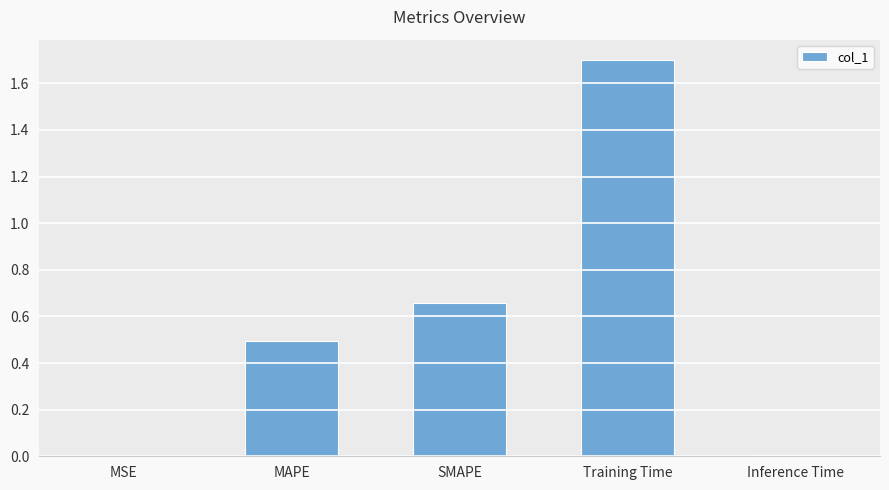

Which label corresponds to the largest value in the chart?

Training Time